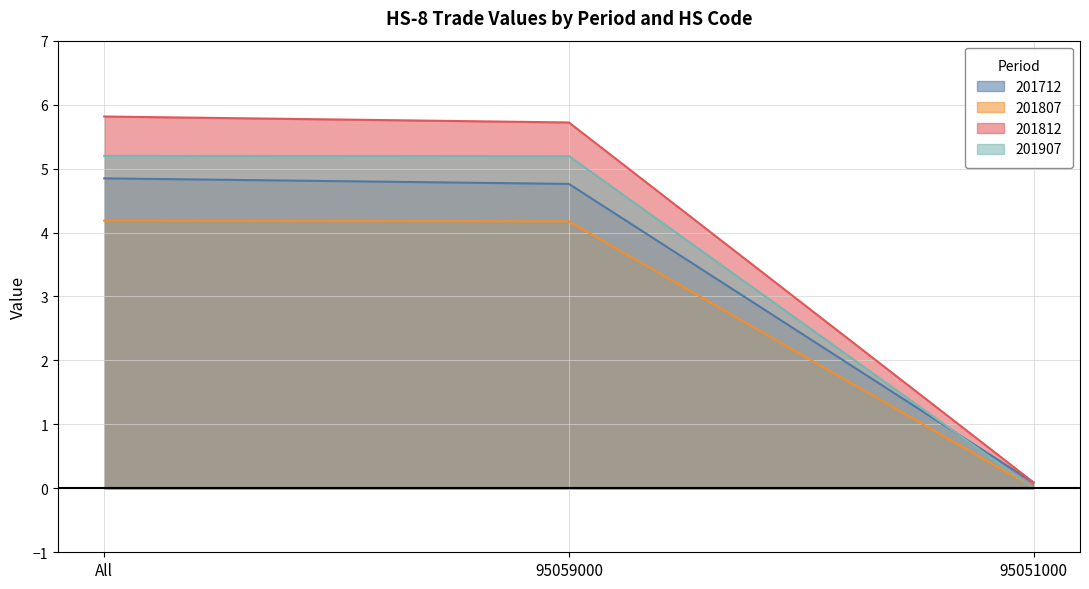

What is the value of the 201807 point at the 1st from the left?

4.2